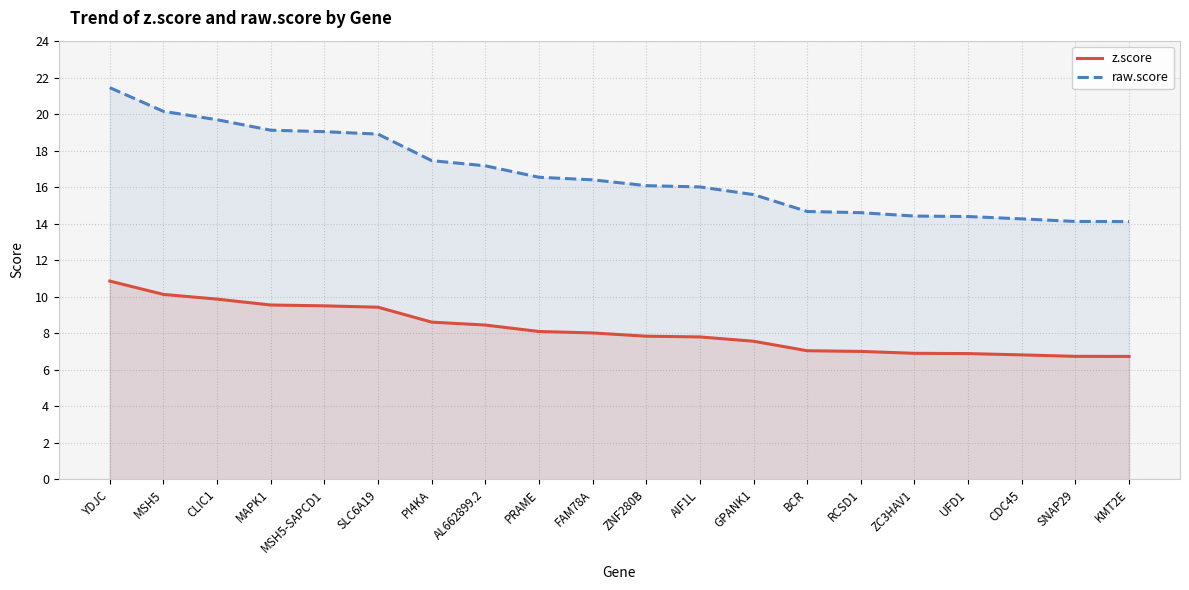

What is the label of the 8th point from the right?

GPANK1